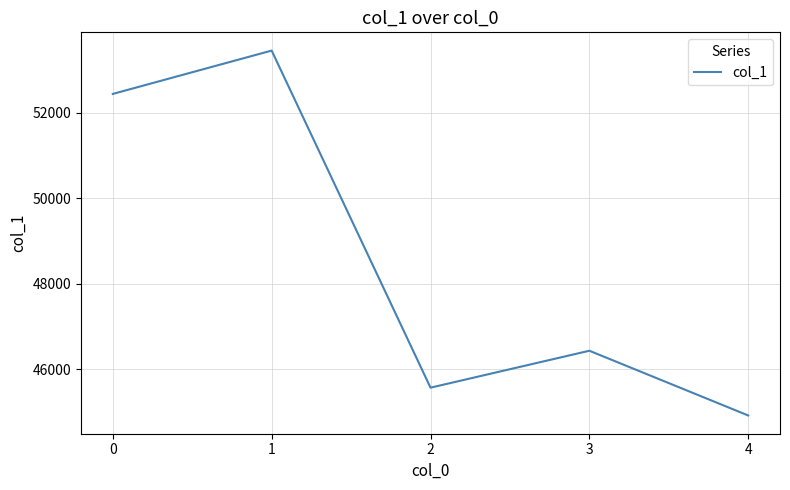

Reading left to right, transcribe all the data shown in this chart.

0=52437	1=53450	2=45571	3=46434	4=44921